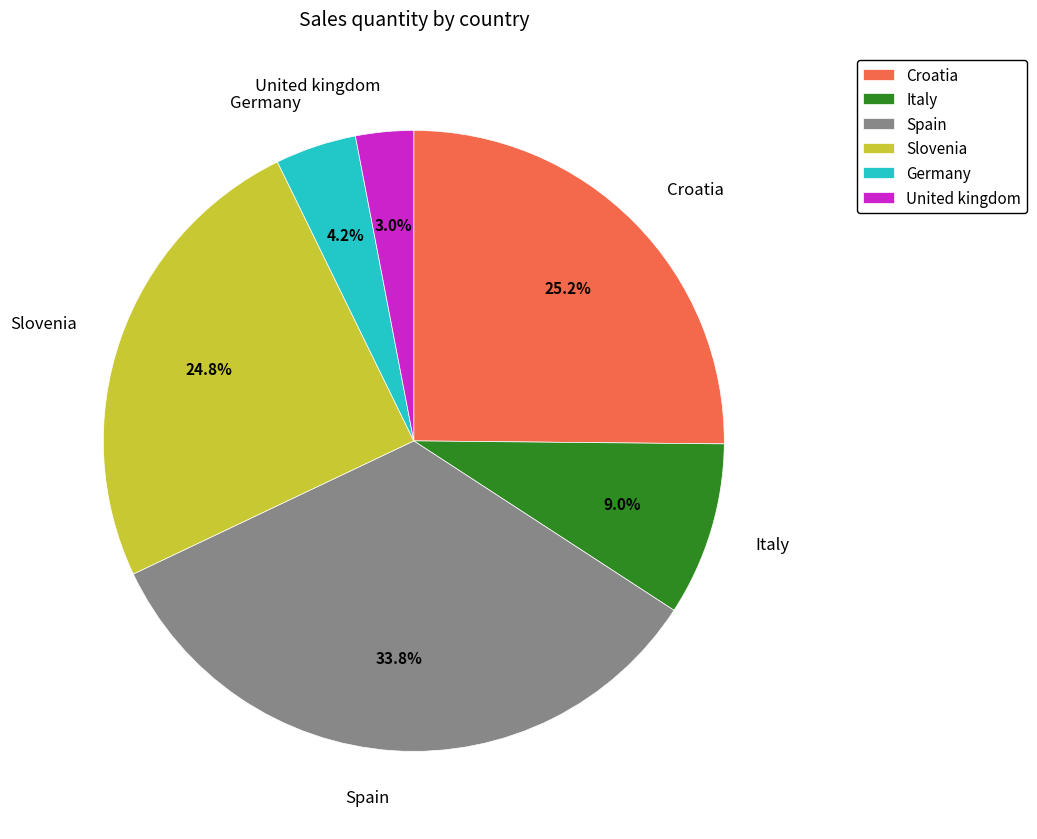

Is Italy the majority of the pie?

No